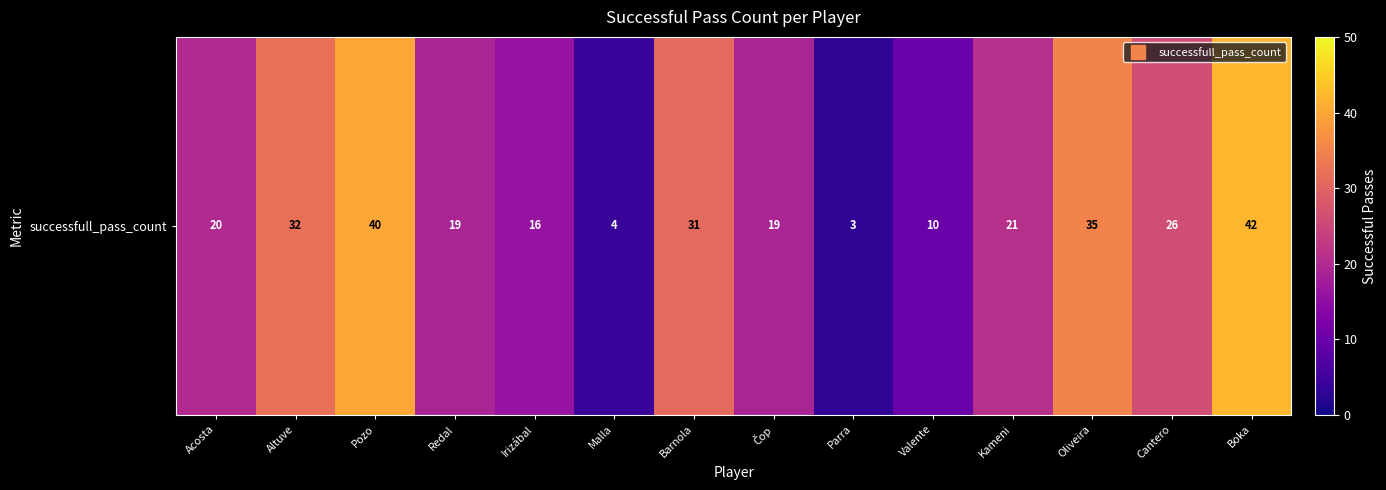

What is the average value?

23